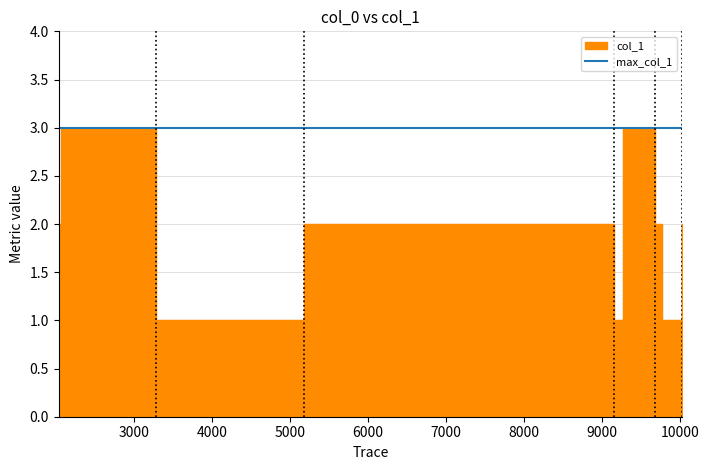

How many points are lower than both their immediate neighbors (excluding endpoints)?

2